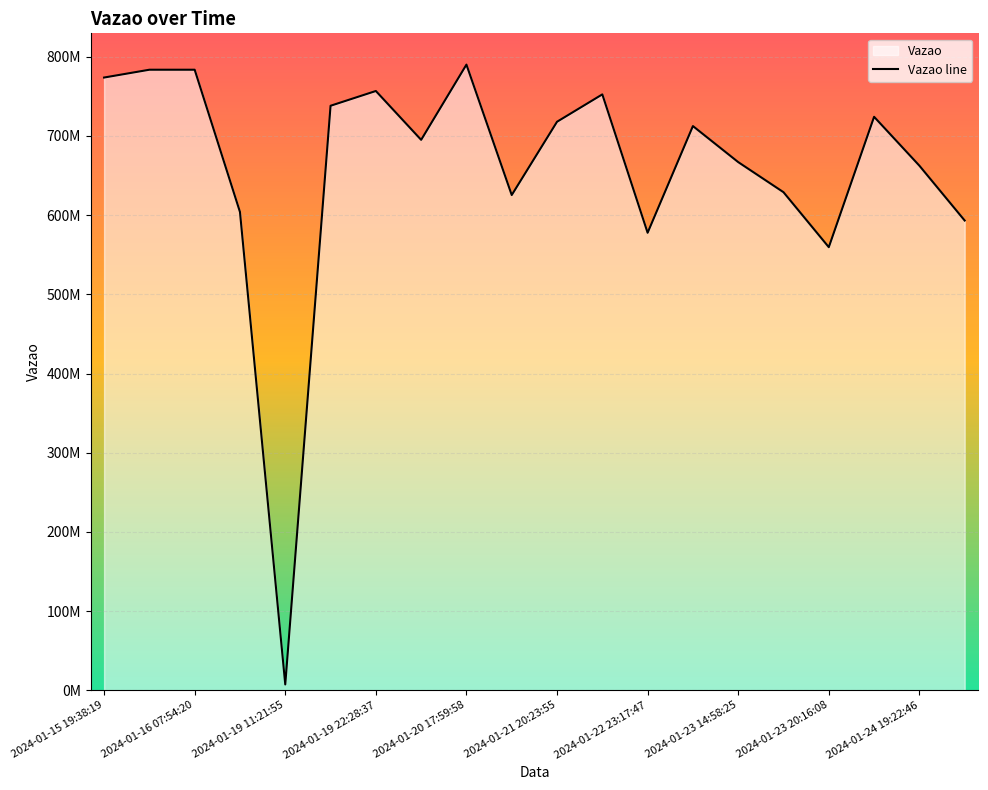

How many lines are shown in the chart?

1